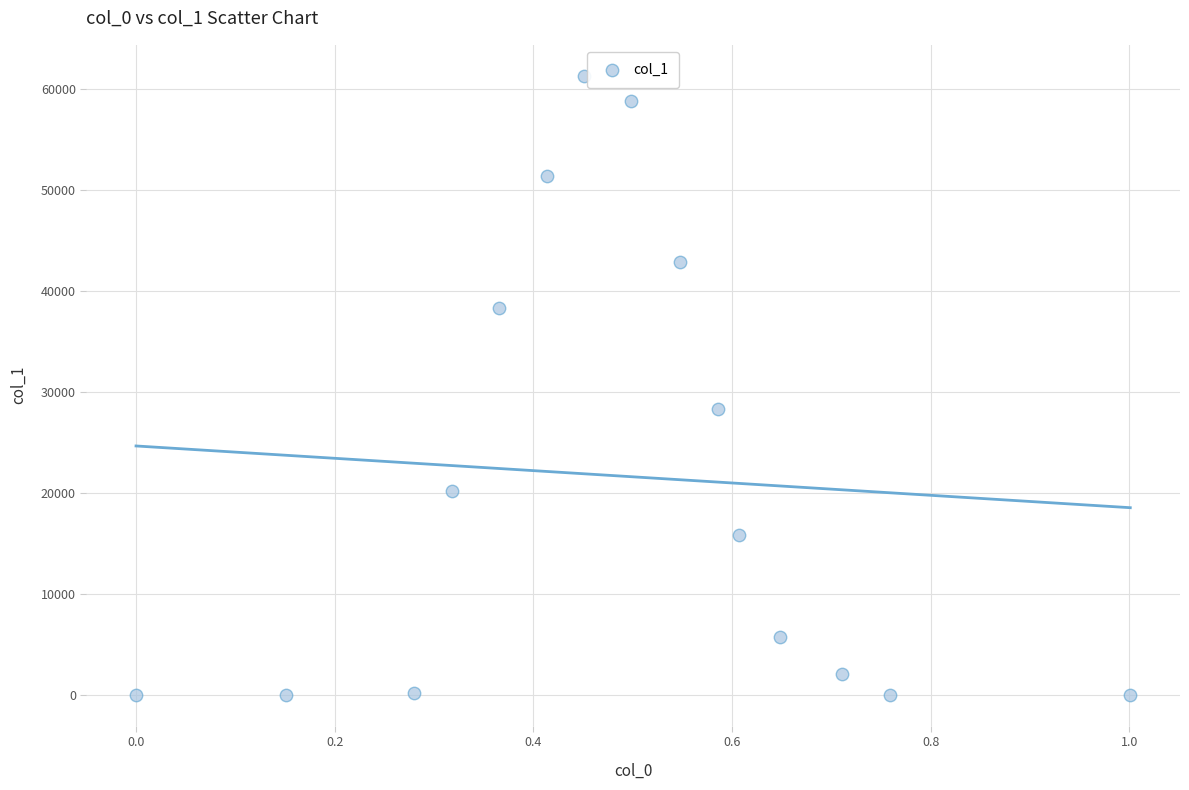

What Y value in the scatter plot is closest to 30637?

28310.2